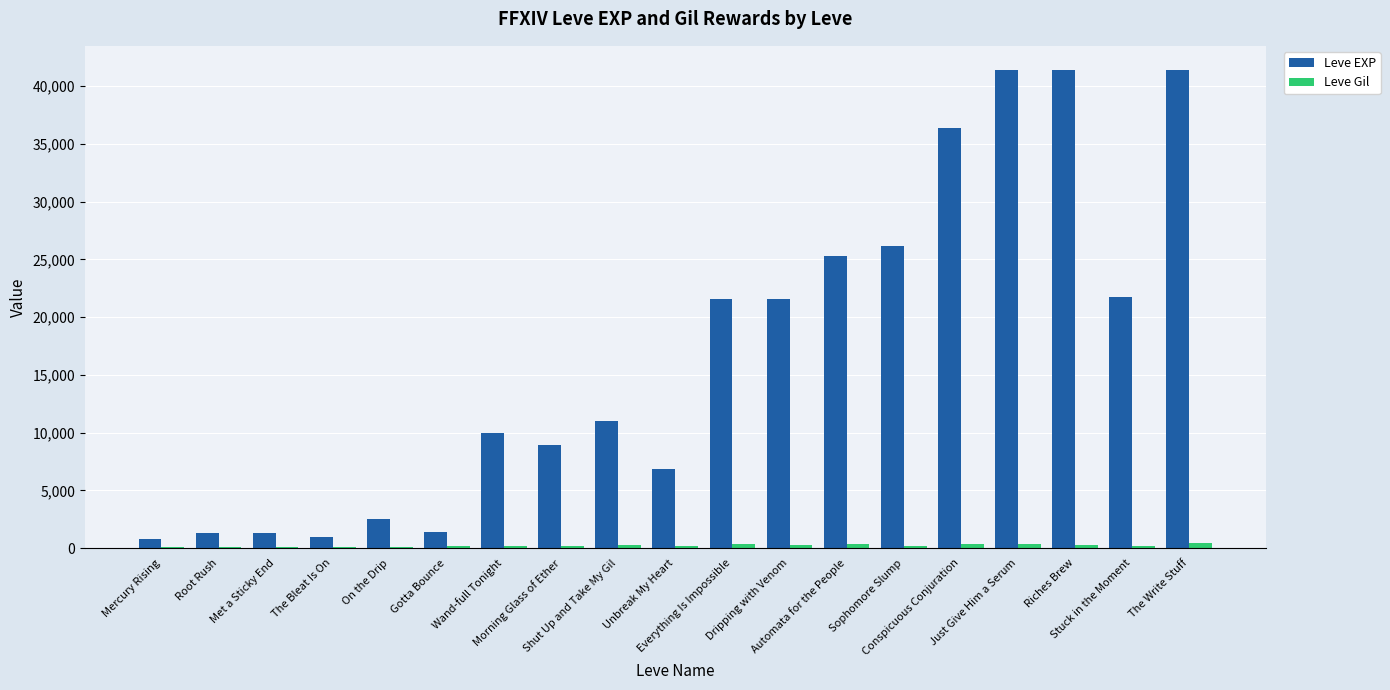

What is the greatest value displayed?

41410